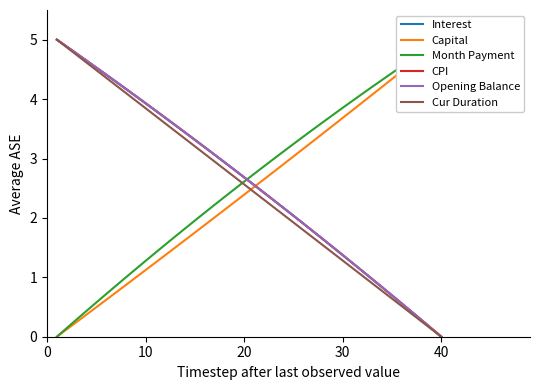

Which category has the lowest value in the Cur Duration series?

40